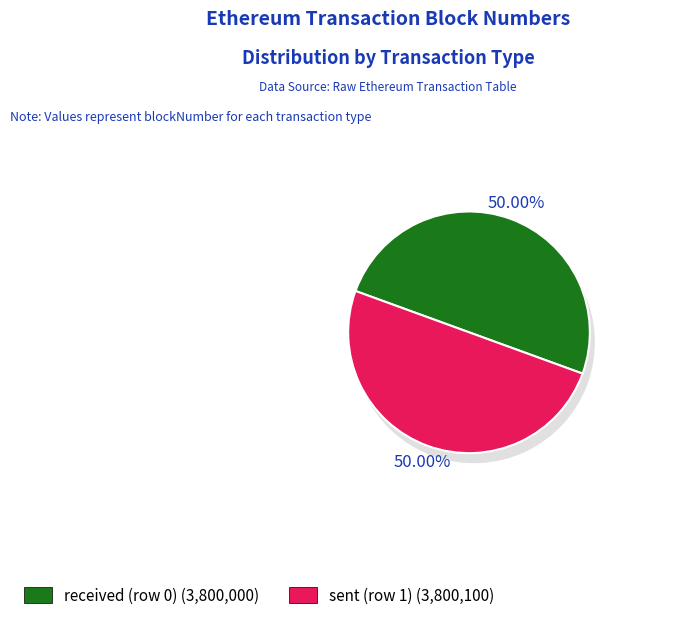

Which slice represents more than half of the pie?

sent (row 1)